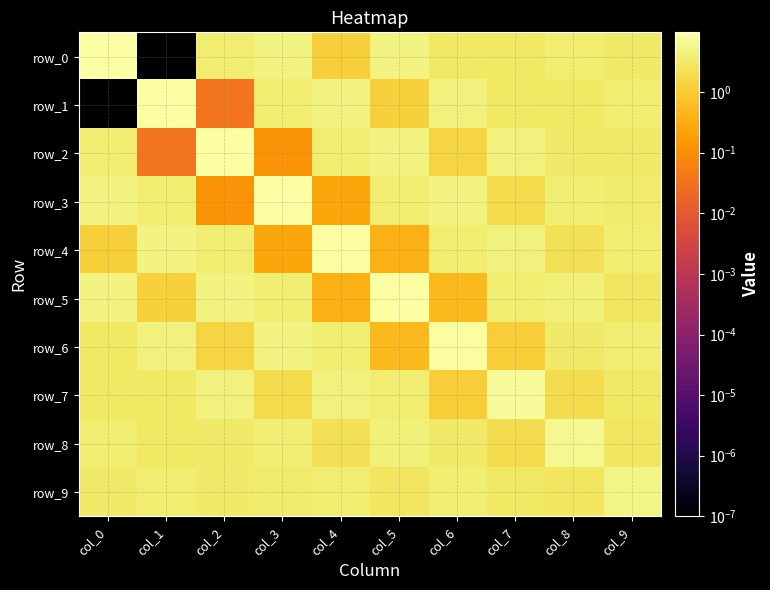

At which label is row_4 closest to 4?

col_9